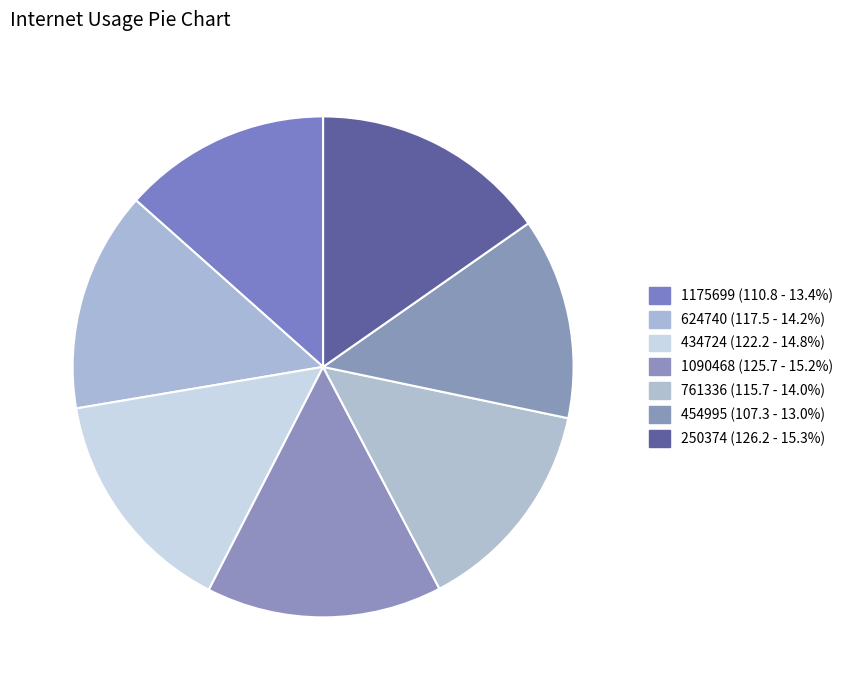

How many segments does this pie chart have?

7